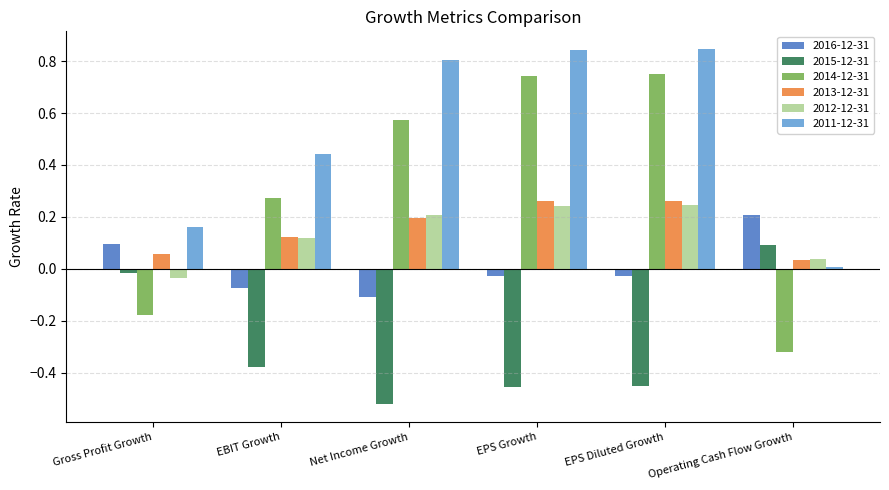

Between Gross Profit Growth and EBIT Growth, which series saw the biggest shift?

2014-12-31